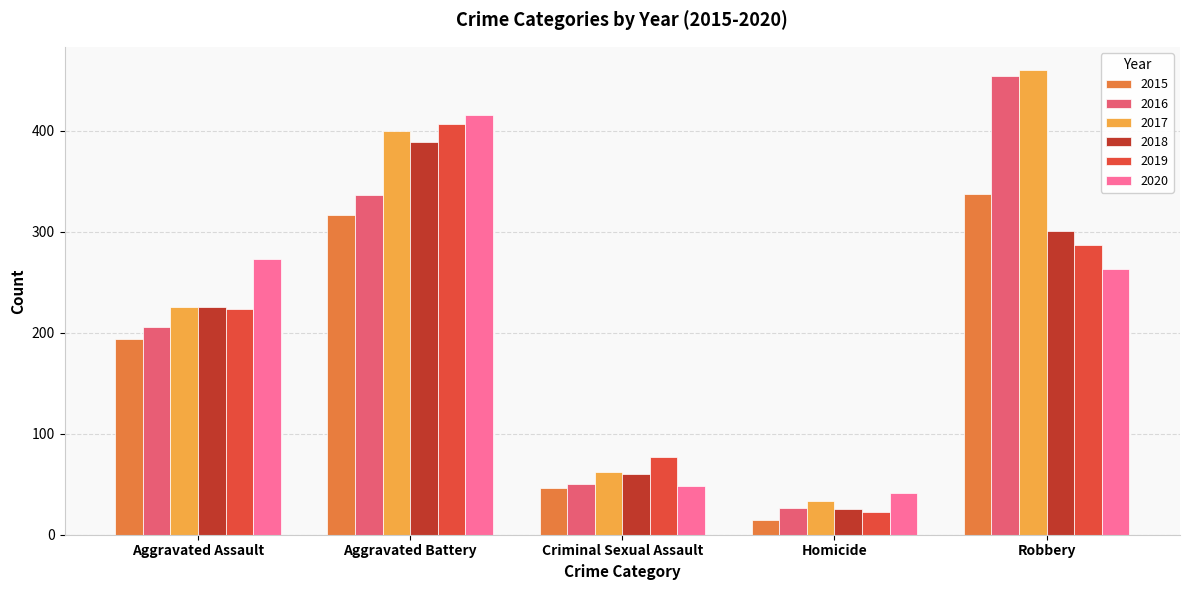

Reading left to right, what are all the values shown in this chart?

2015: Aggravated Assault=194	Aggravated Battery=316	Criminal Sexual Assault=46	Homicide=15	Robbery=337
2016: Aggravated Assault=206	Aggravated Battery=336	Criminal Sexual Assault=50	Homicide=26	Robbery=454
2017: Aggravated Assault=225	Aggravated Battery=400	Criminal Sexual Assault=62	Homicide=33	Robbery=460
2018: Aggravated Assault=225	Aggravated Battery=389	Criminal Sexual Assault=60	Homicide=25	Robbery=301
2019: Aggravated Assault=223	Aggravated Battery=407	Criminal Sexual Assault=77	Homicide=22	Robbery=287
2020: Aggravated Assault=273	Aggravated Battery=415	Criminal Sexual Assault=48	Homicide=41	Robbery=263